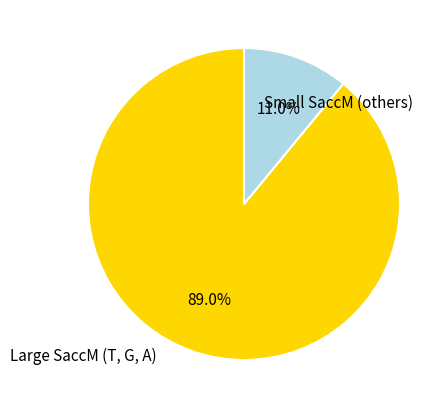

Is there any slice that represents more than half of the pie?

Yes